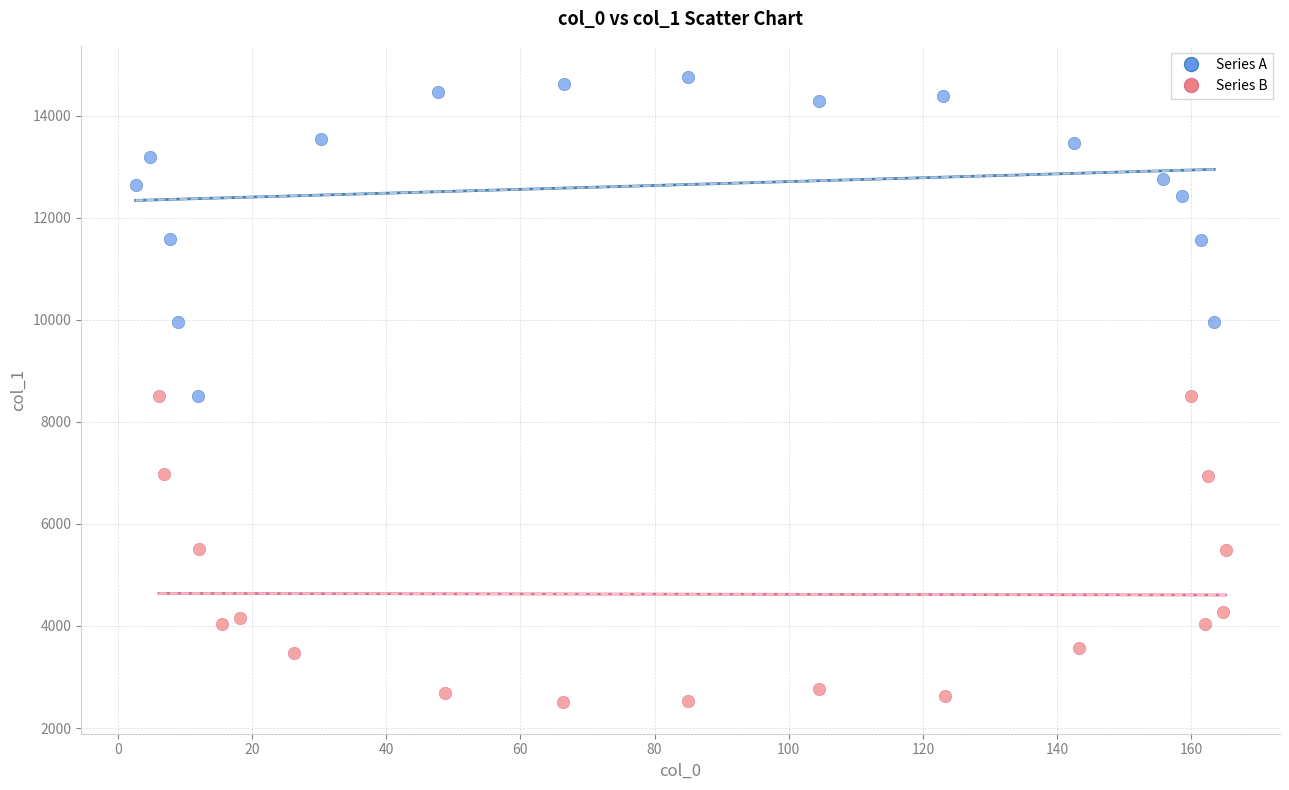

Which series reaches the maximum Y coordinate?

Series A